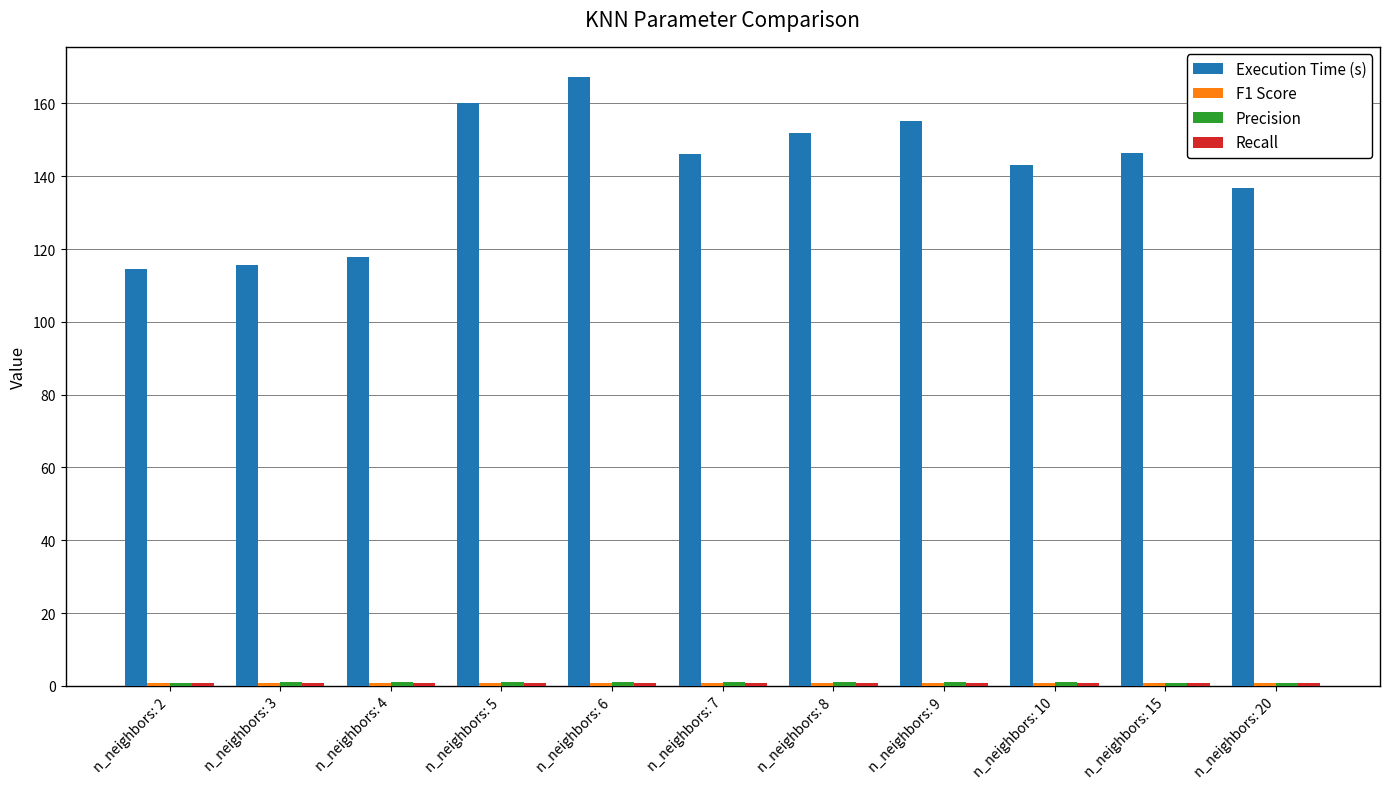

Which series has the largest range (max minus min)?

Execution Time (s)